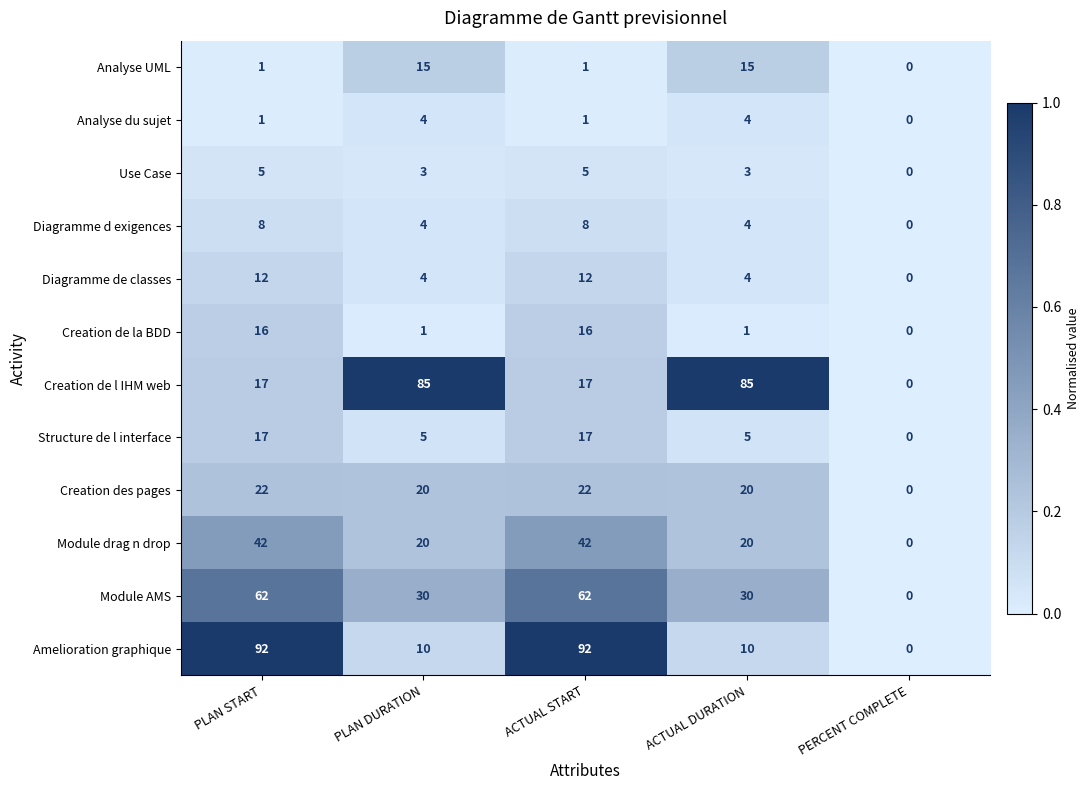

Is it true that Structure de l interface equals 11 at ACTUAL START?

False